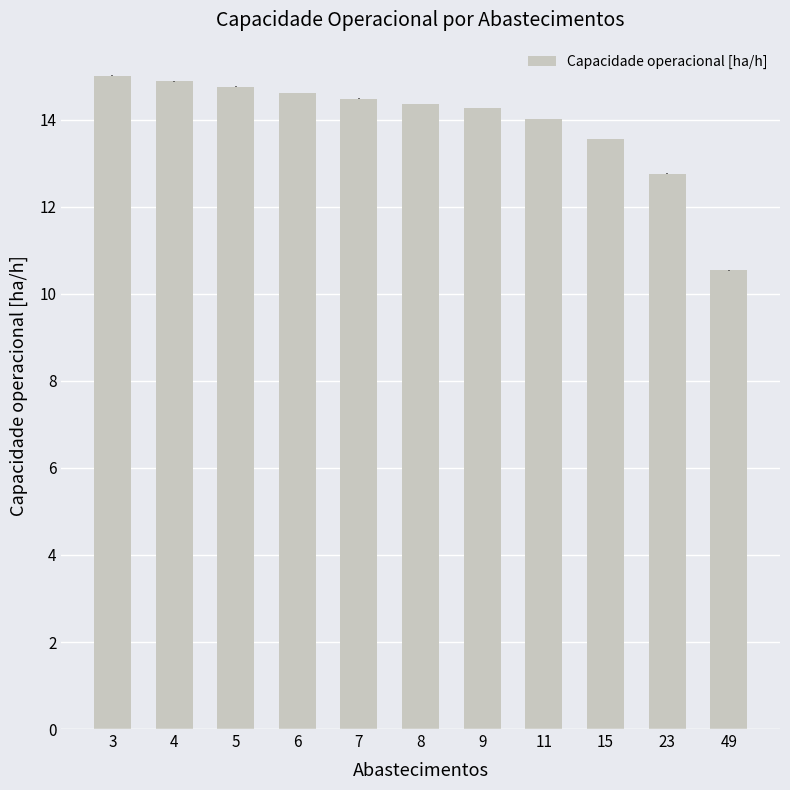

What is the difference between the values at 8 and 3?

0.7